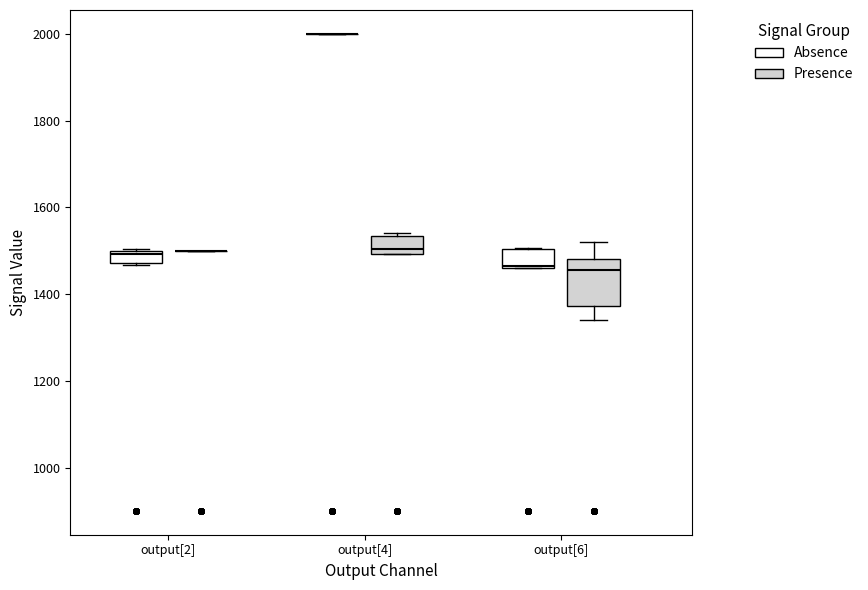

Comparing the boxes themselves (not the whiskers), which one is the tallest?

output[6] (Presence)